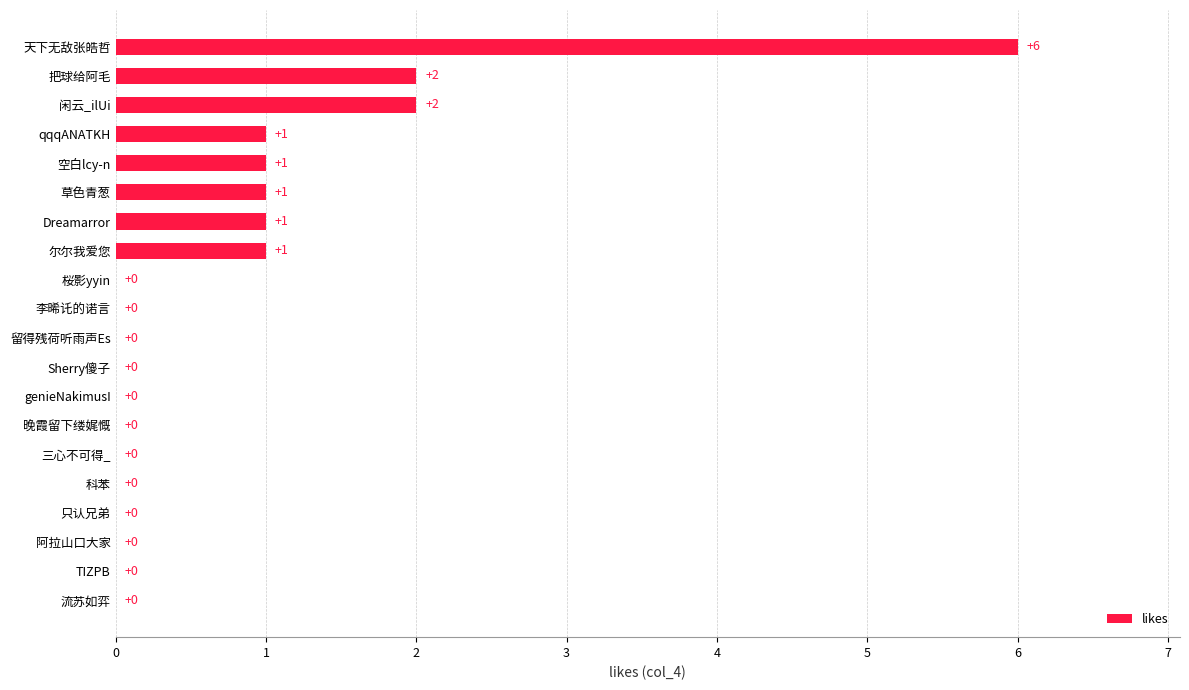

What is the change in value from 晚霞留下缕娓慨 to 草色青葱?

+1